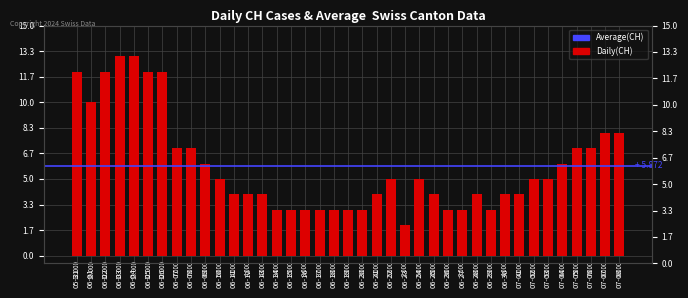

How many values exceed 5?

15